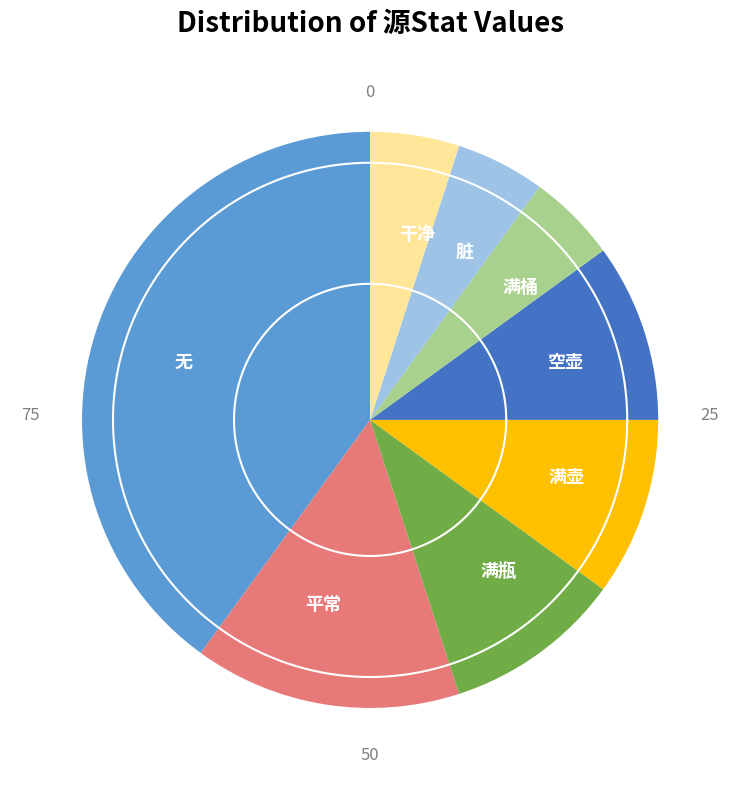

Does any single category account for the majority?

No